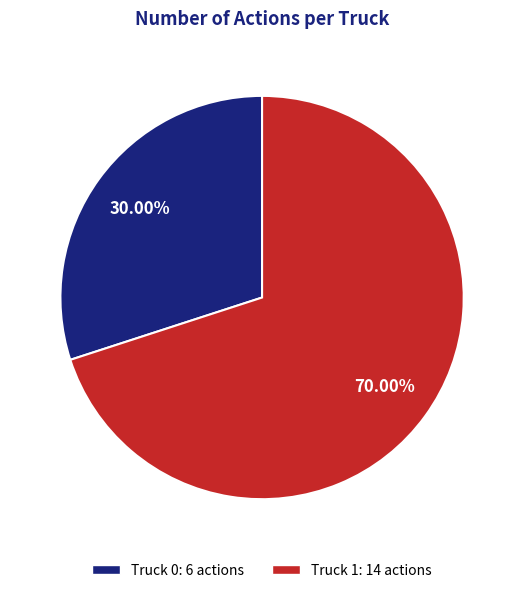

Which category has the biggest portion of the pie?

Truck 1